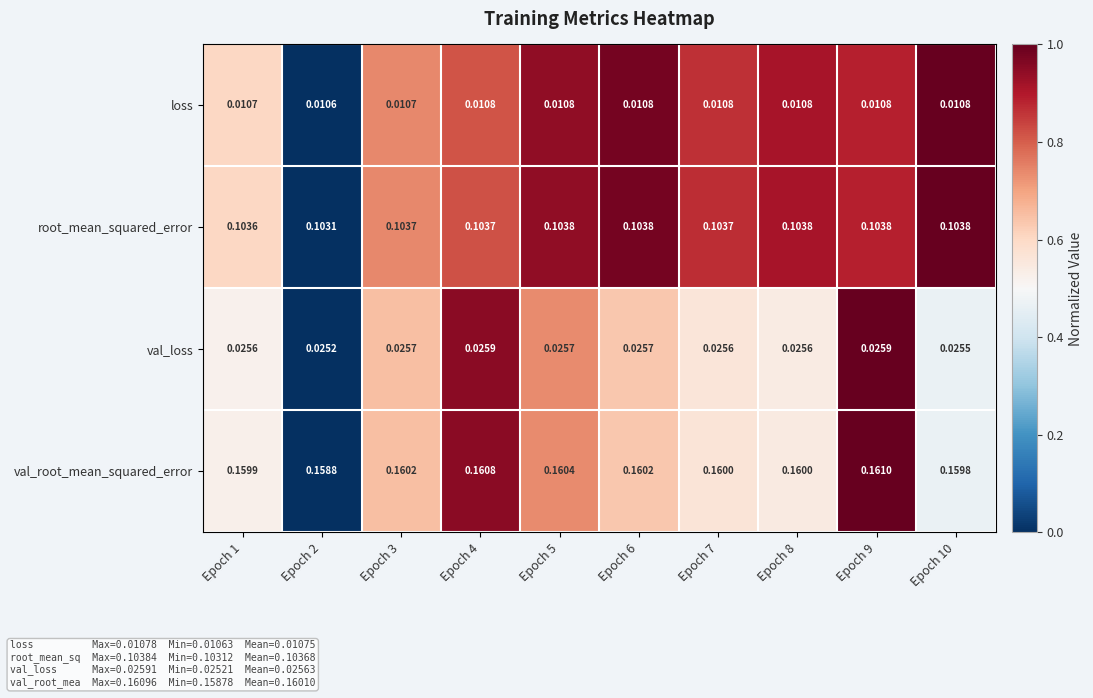

Between Epoch 2 and Epoch 5, which series saw the biggest shift?

val_root_mean_squared_error